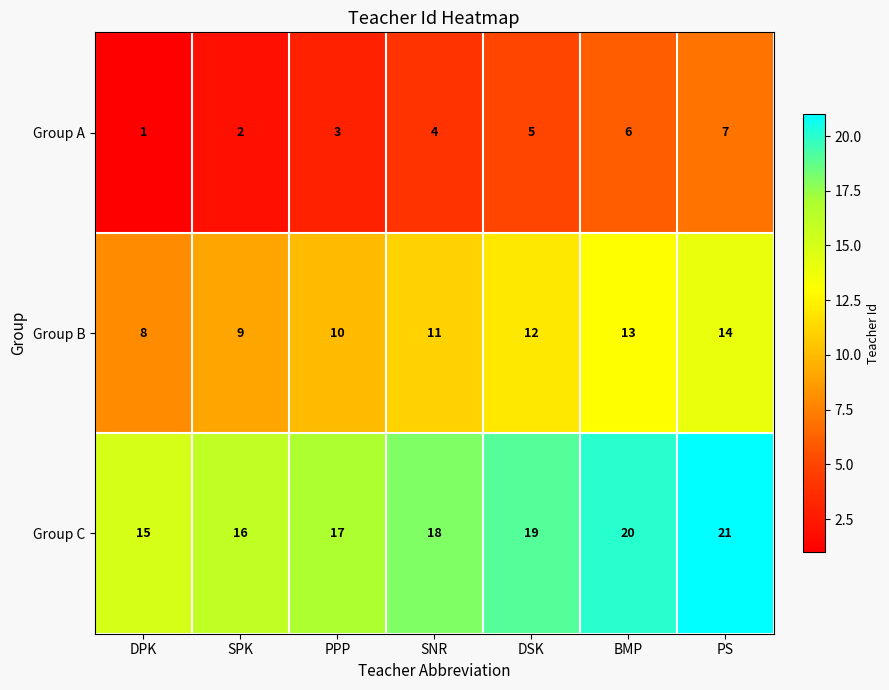

List the series in order of their overall mean, lowest first.

Group A, Group B, Group C